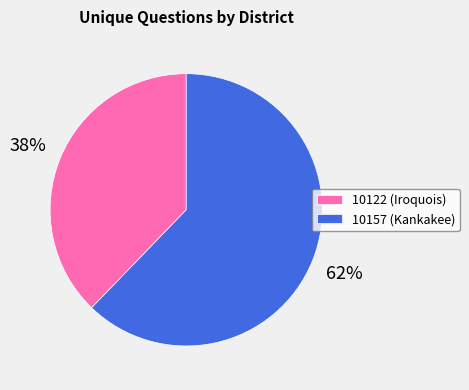

How many segments does this pie chart have?

2